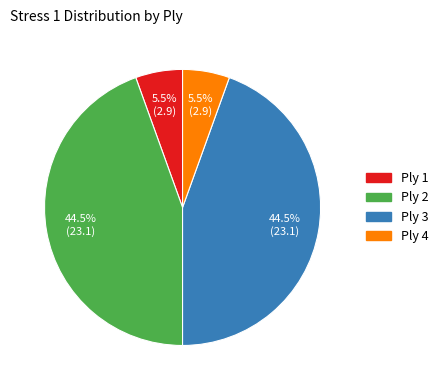

How much of the chart is everything except Ply 2?

55.5%